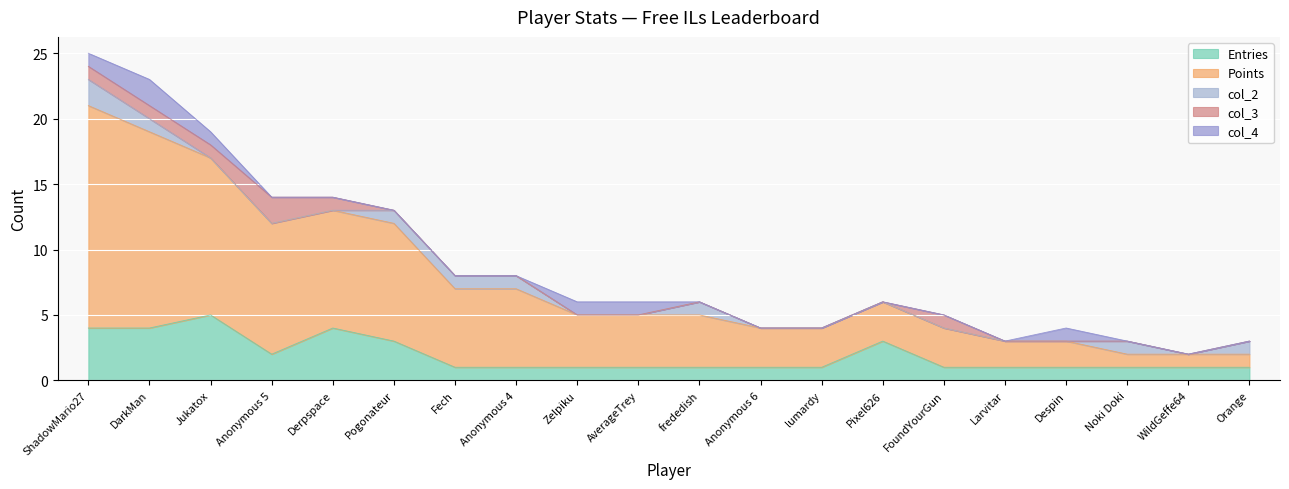

Reading left to right, extract all data points from this chart.

Entries: ShadowMario27=4	DarkMan=4	Jukatox=5	Anonymous 5=2	Derpspace=4	Pogonateur=3	Fech=1	Anonymous 4=1	Zelpiku=1	AverageTrey=1	frededish=1	Anonymous 6=1	lumardy=1	Pixel626=3	FoundYourGun=1	Larvitar=1	Despin=1	Noki Doki=1	WildGeffe64=1	Orange=1
Points: ShadowMario27=17	DarkMan=15	Jukatox=12	Anonymous 5=10	Derpspace=9	Pogonateur=9	Fech=6	Anonymous 4=6	Zelpiku=4	AverageTrey=4	frededish=4	Anonymous 6=3	lumardy=3	Pixel626=3	FoundYourGun=3	Larvitar=2	Despin=2	Noki Doki=1	WildGeffe64=1	Orange=1
col_2: ShadowMario27=2	DarkMan=1	Jukatox=0	Anonymous 5=0	Derpspace=0	Pogonateur=1	Fech=1	Anonymous 4=1	Zelpiku=0	AverageTrey=0	frededish=1	Anonymous 6=0	lumardy=0	Pixel626=0	FoundYourGun=0	Larvitar=0	Despin=0	Noki Doki=1	WildGeffe64=0	Orange=1
col_3: ShadowMario27=1	DarkMan=1	Jukatox=1	Anonymous 5=2	Derpspace=1	Pogonateur=0	Fech=0	Anonymous 4=0	Zelpiku=0	AverageTrey=0	frededish=0	Anonymous 6=0	lumardy=0	Pixel626=0	FoundYourGun=1	Larvitar=0	Despin=0	Noki Doki=0	WildGeffe64=0	Orange=0
col_4: ShadowMario27=1	DarkMan=2	Jukatox=1	Anonymous 5=0	Derpspace=0	Pogonateur=0	Fech=0	Anonymous 4=0	Zelpiku=1	AverageTrey=1	frededish=0	Anonymous 6=0	lumardy=0	Pixel626=0	FoundYourGun=0	Larvitar=0	Despin=1	Noki Doki=0	WildGeffe64=0	Orange=0